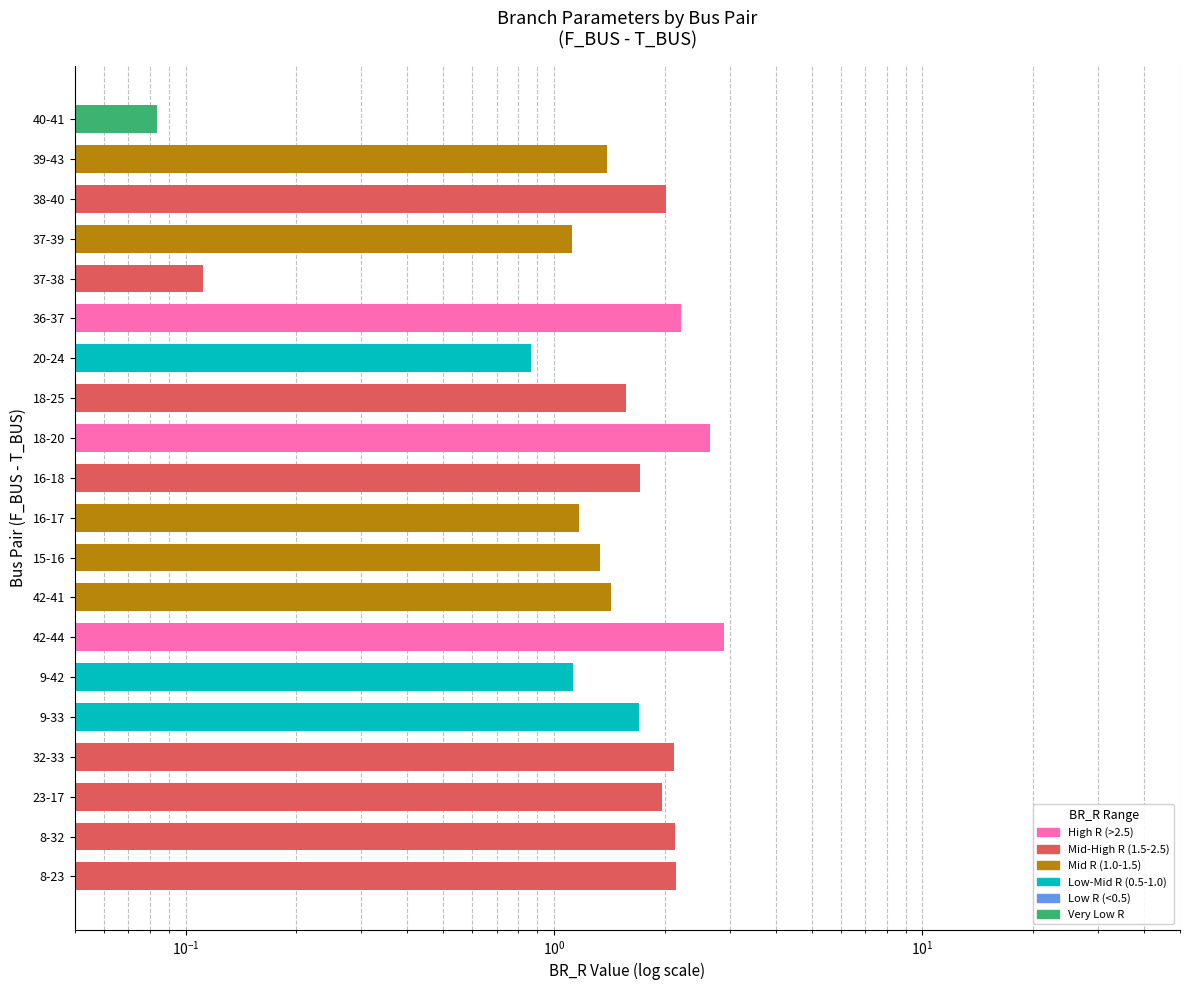

Between 23-17 and 38-40, which is larger?

38-40